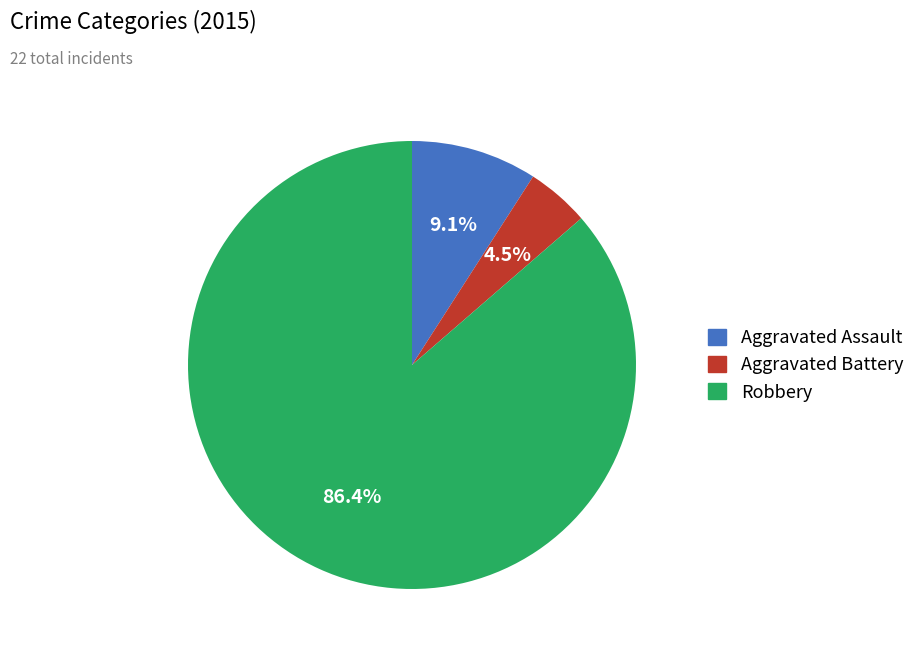

Does any single category account for the majority?

Yes